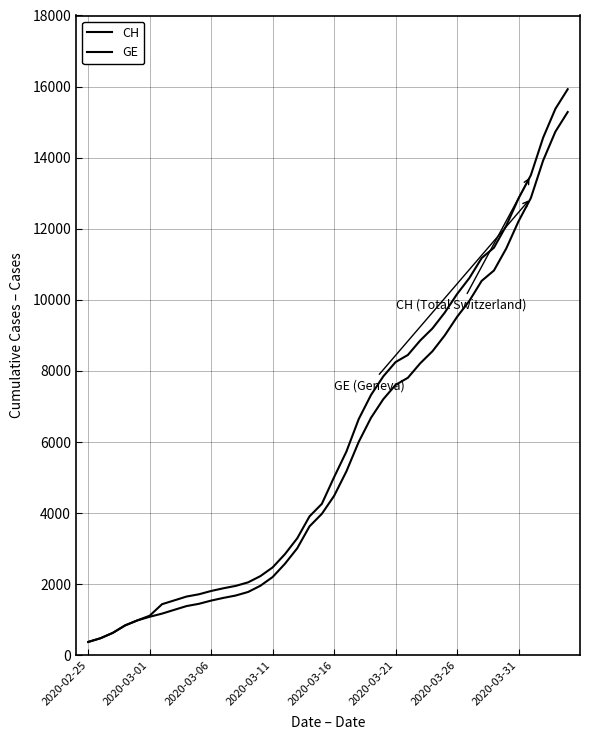

Does the chart have visible grid lines?

Yes